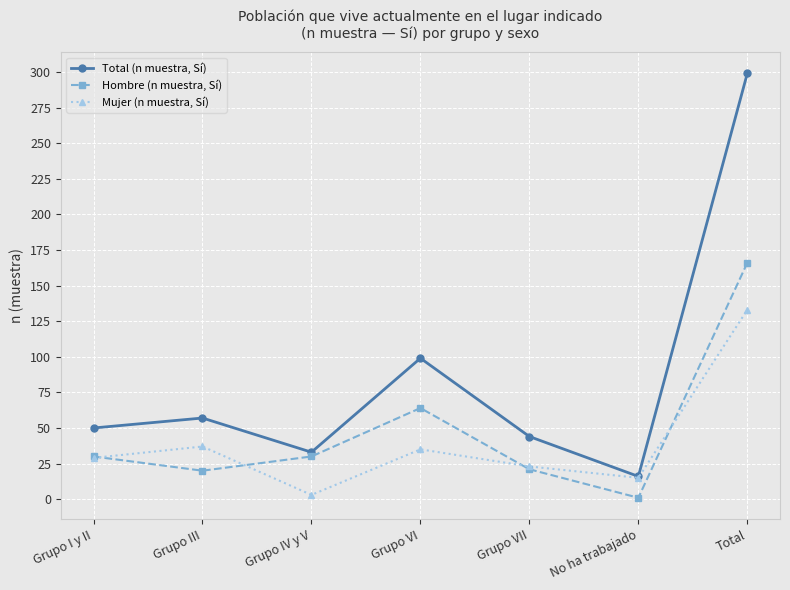

At which label is Total (n muestra, Sí) closest to 157?

Grupo VI